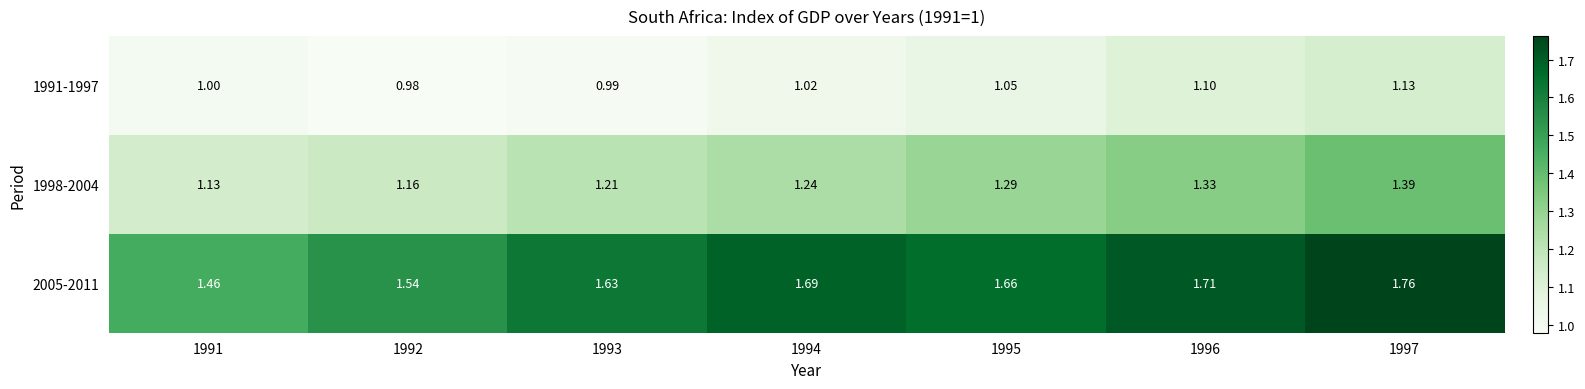

What is the spread (max minus min) of values at 1992?

0.6